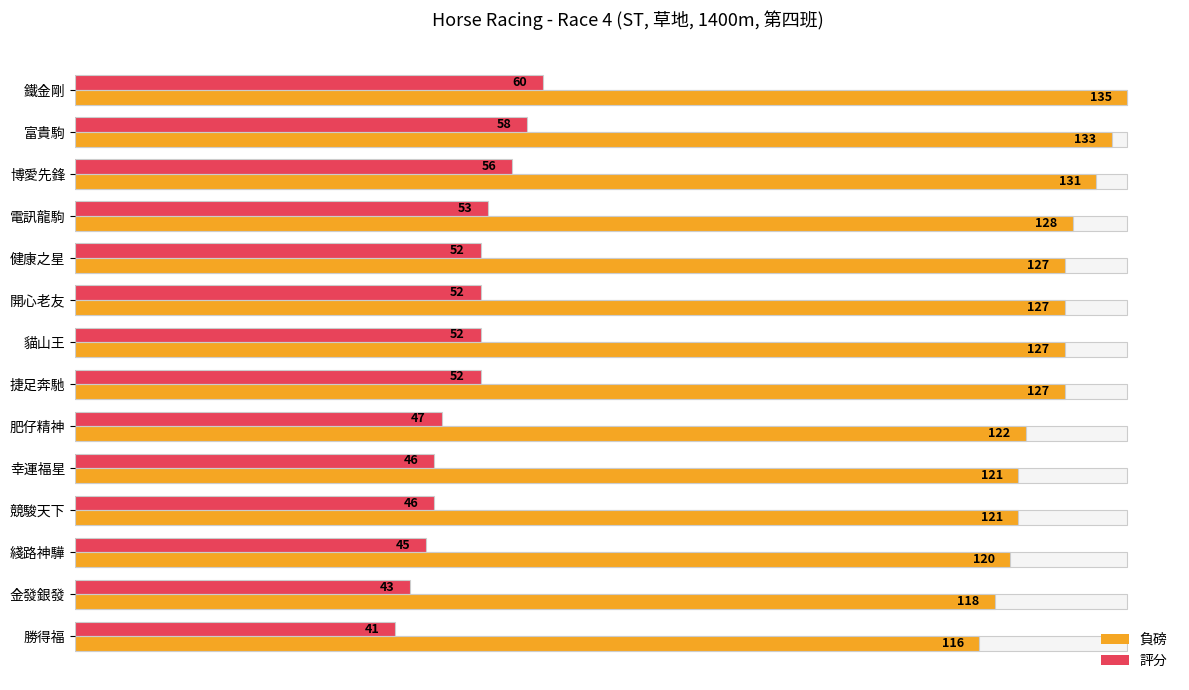

How many groups of bars are there?

14